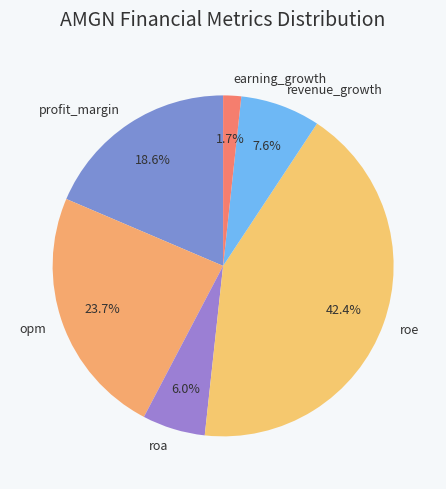

Which slice is the largest?

roe